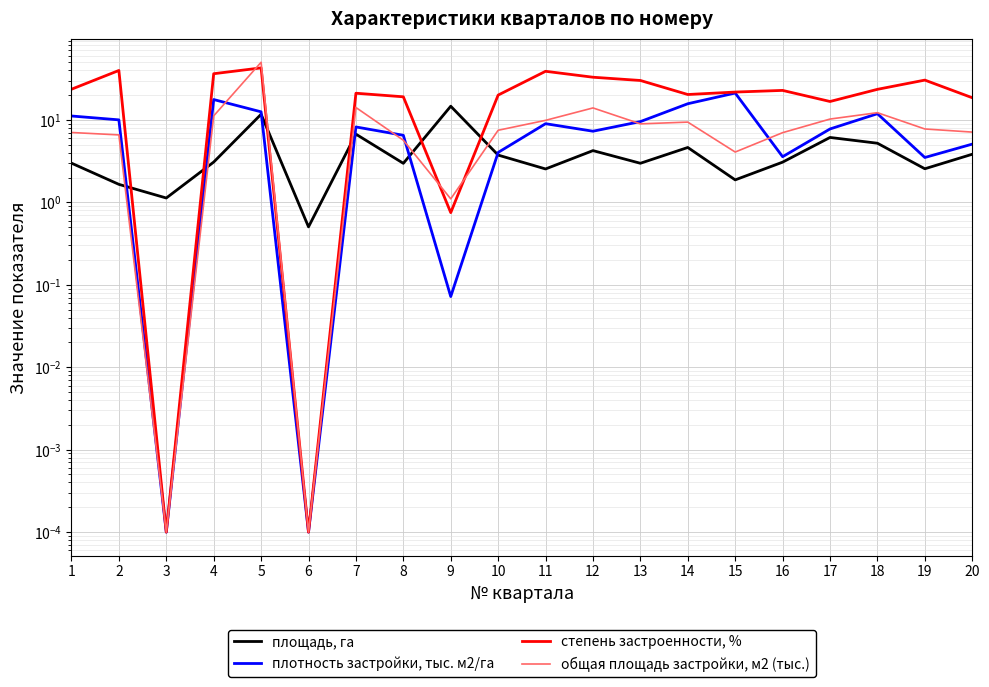

At which label does площадь, га first exceed 3?

4